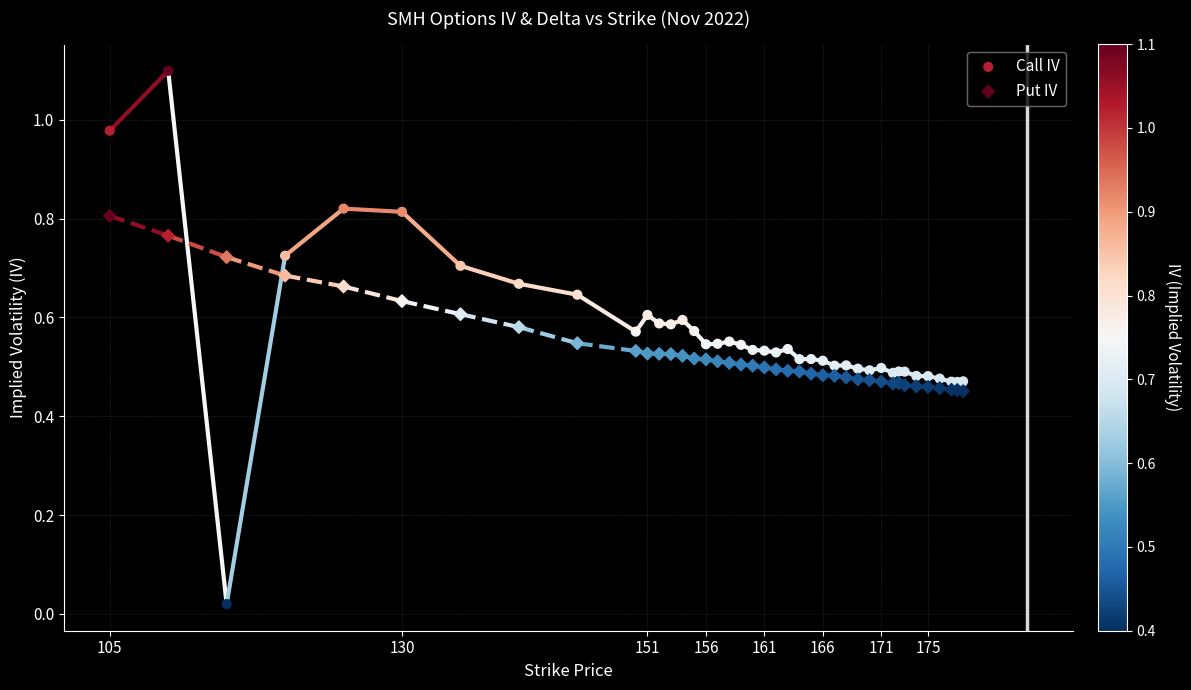

Which series contains the lowest Y value?

Call IV